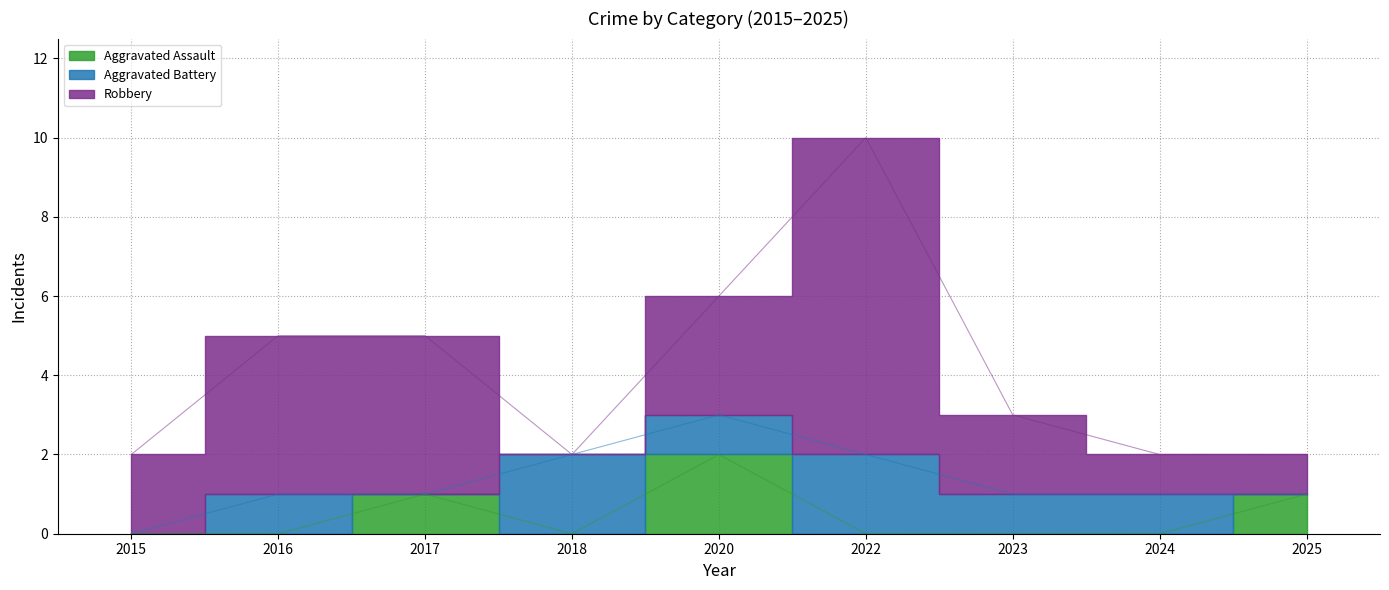

Which label corresponds to the largest value in the chart?

2022